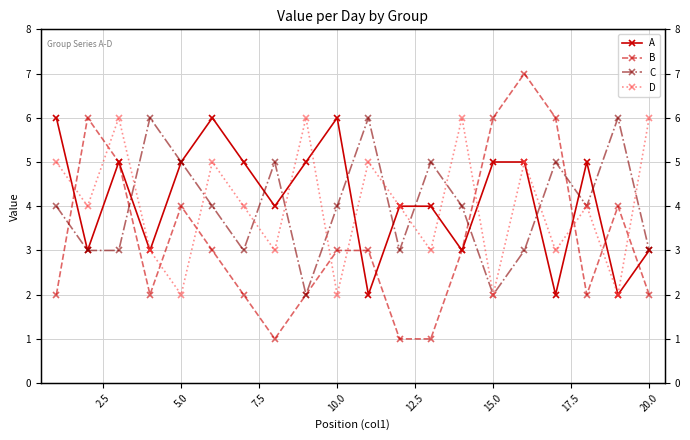

What is the average value of the B series?

3